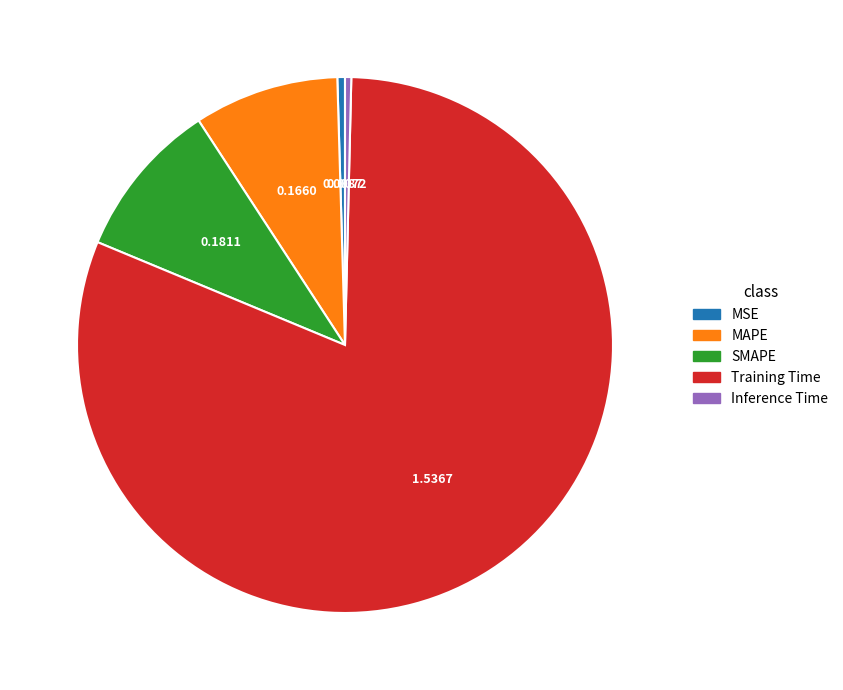

The SMAPE slice represents 10% of the pie. True or false?

True